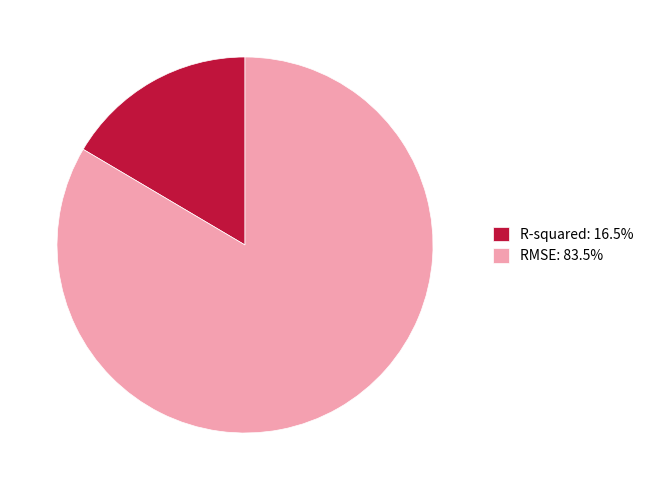

What is the largest slice in the pie chart?

RMSE